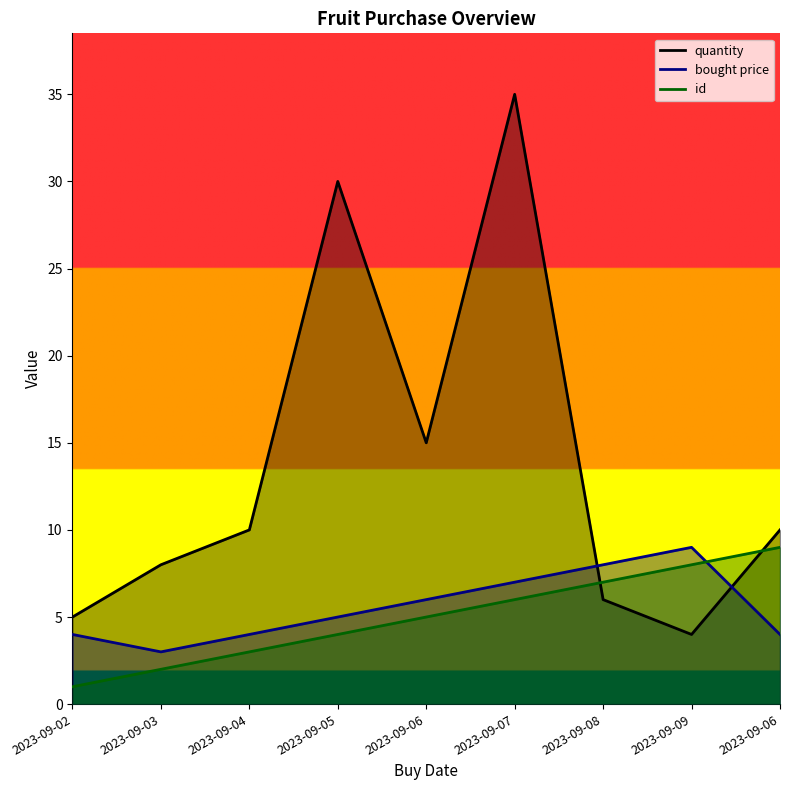

List the labels in order of bought price value, smallest first.

2023-09-03, 2023-09-02, 2023-09-04, 2023-09-06, 2023-09-05, 2023-09-06, 2023-09-07, 2023-09-08, 2023-09-09